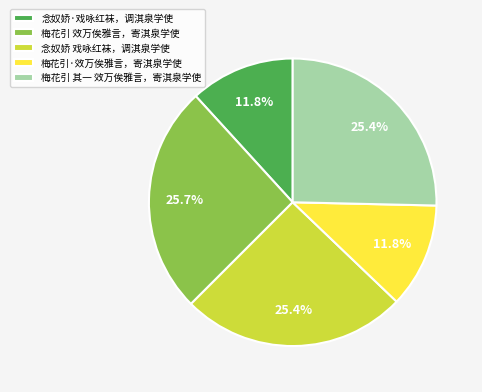

Is there any slice that represents more than half of the pie?

No